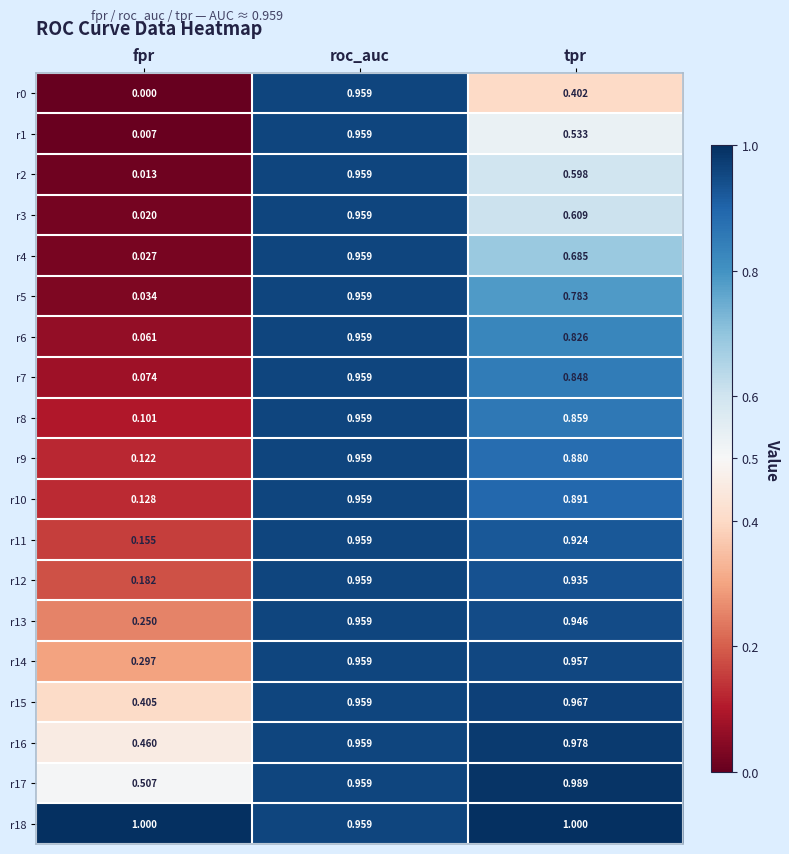

Count the number of categories in the chart.

3